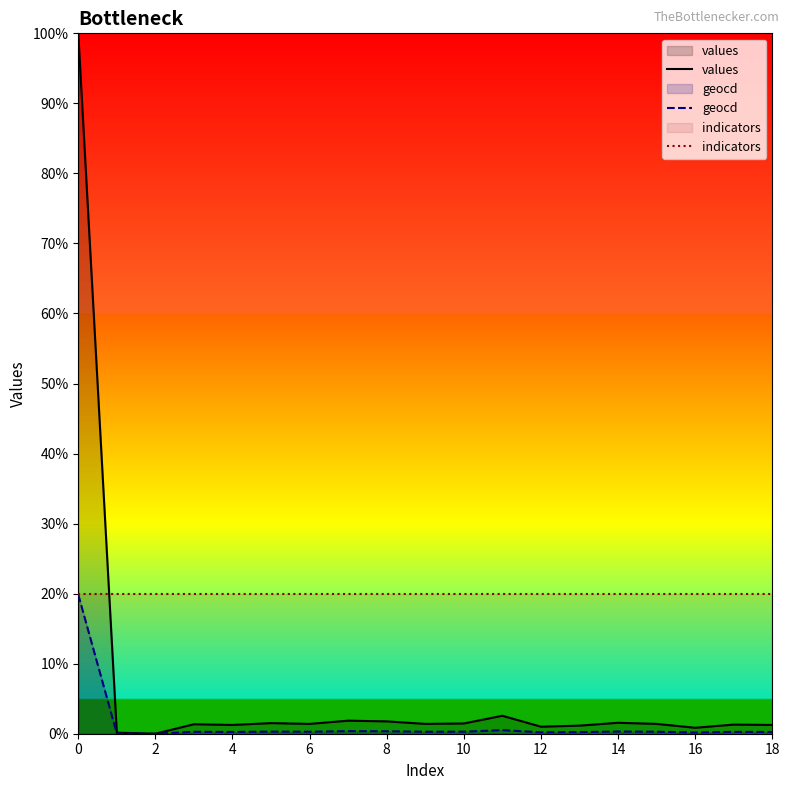

Rank the series by their maximum value, from lowest to highest.

geocd, indicators, values